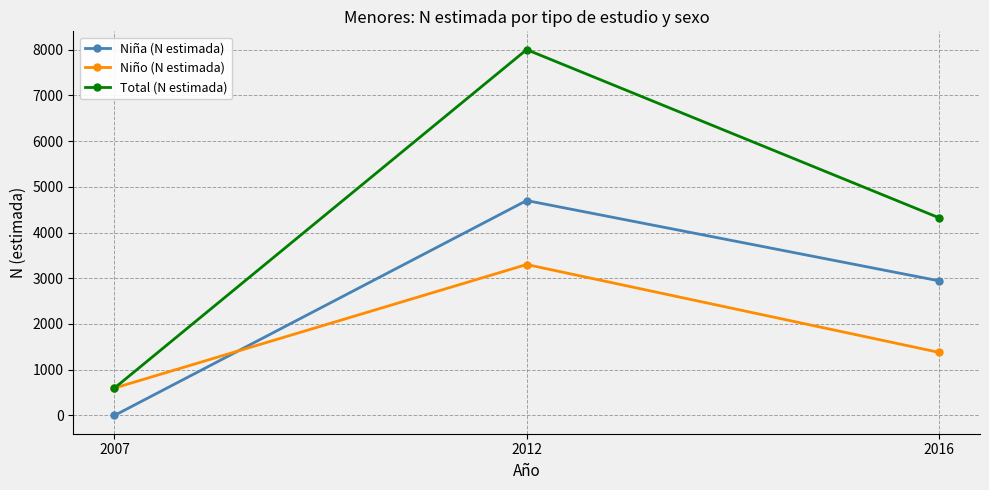

True or false: Total (N estimada) has a value of 317 at 2007.

False